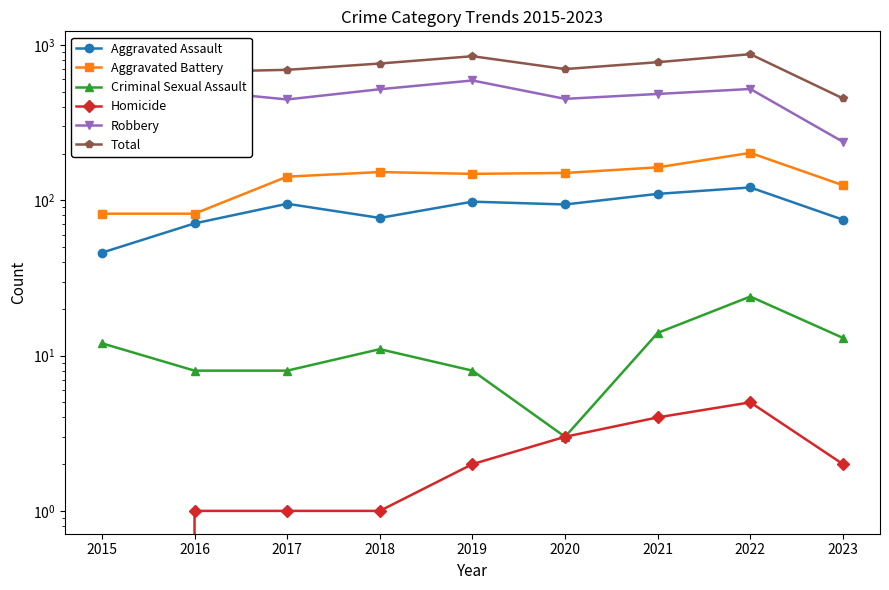

Which series changed the most between 2016 and 2023?

Robbery